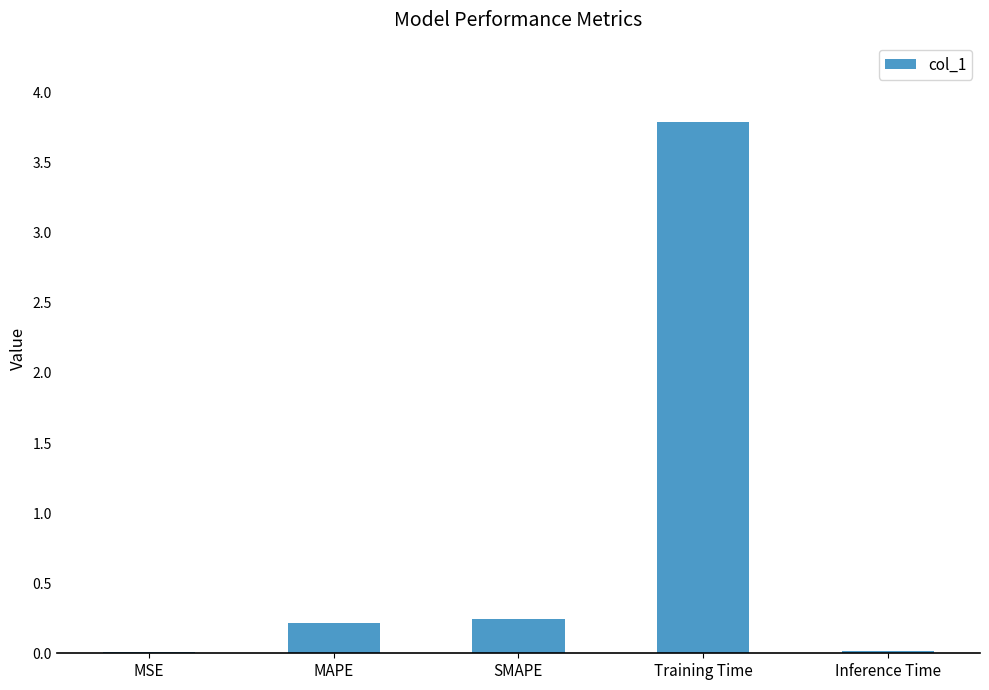

Which has a higher value, Inference Time or MAPE?

MAPE